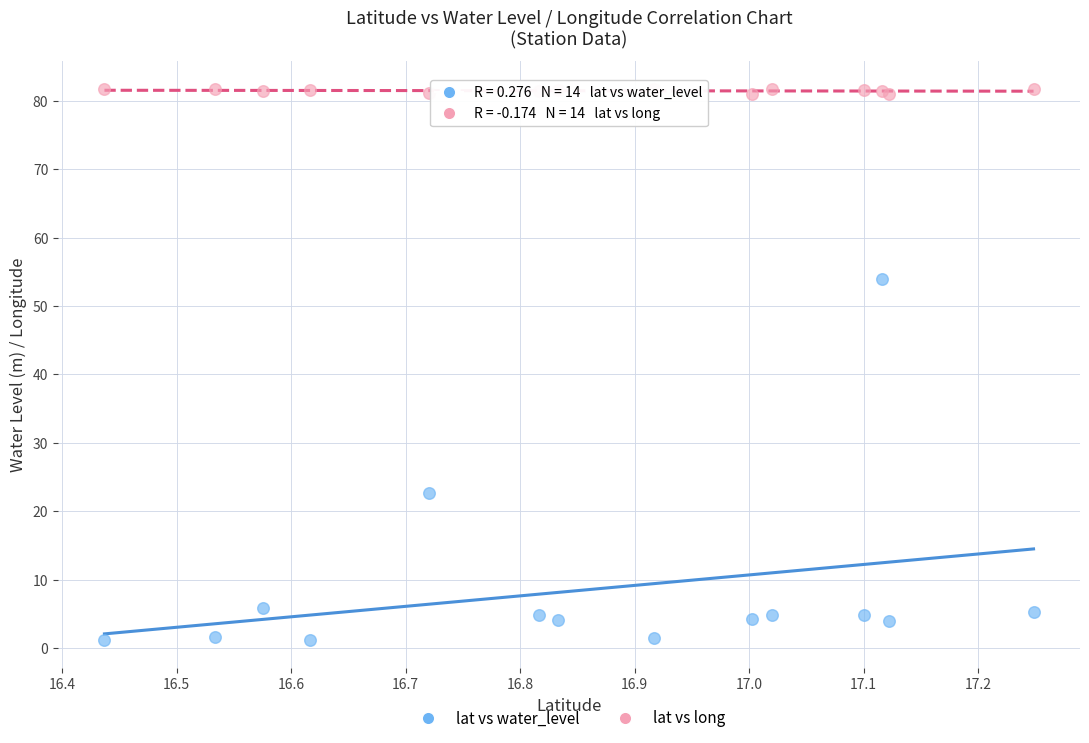

Which series reaches the minimum Y coordinate?

lat vs water_level